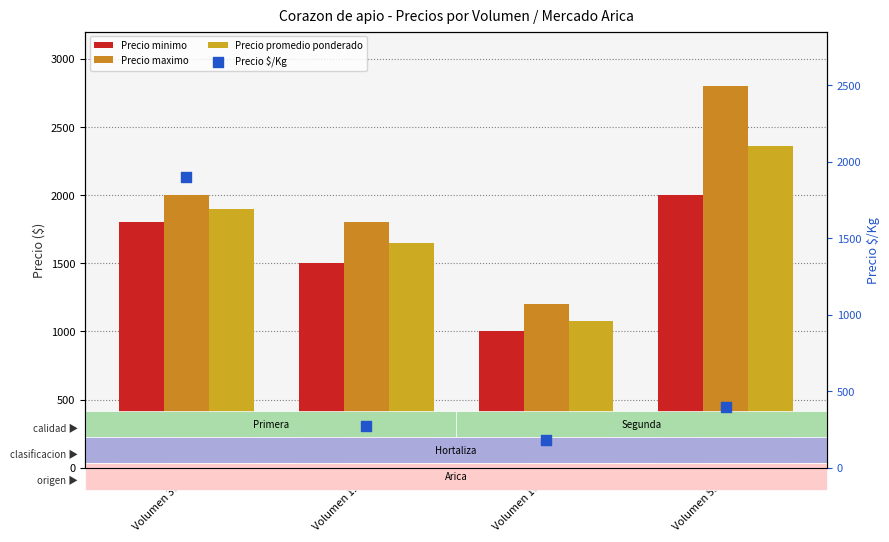

Which series has the largest total across all categories?

Precio maximo